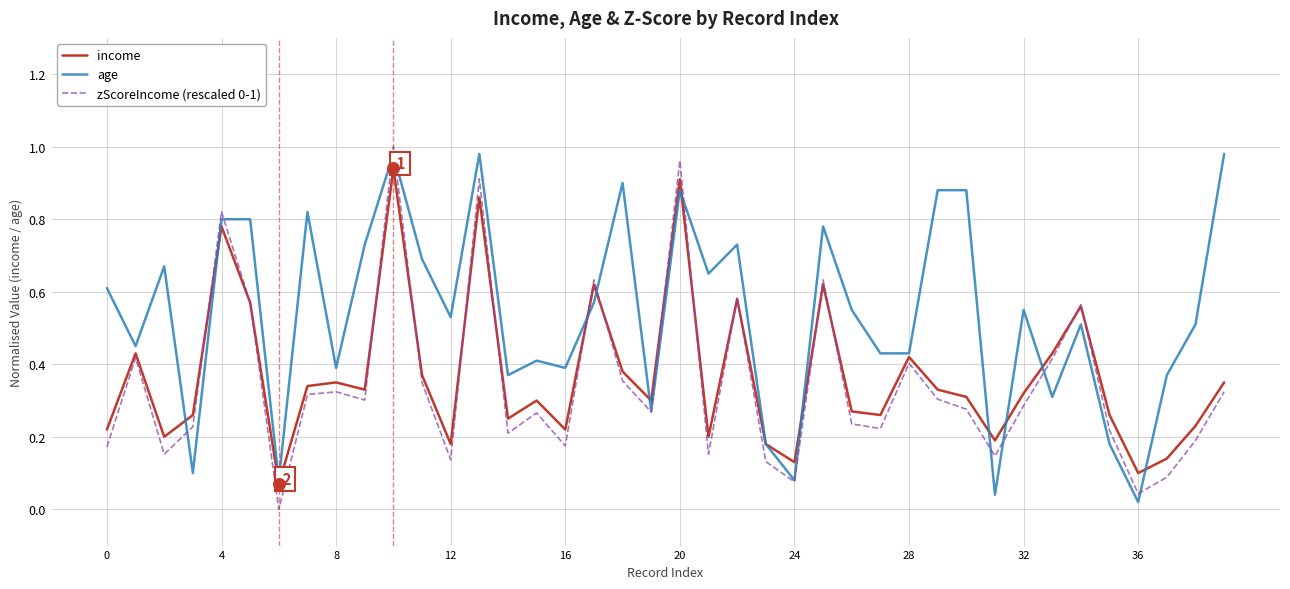

Which series has the largest total across all categories?

age